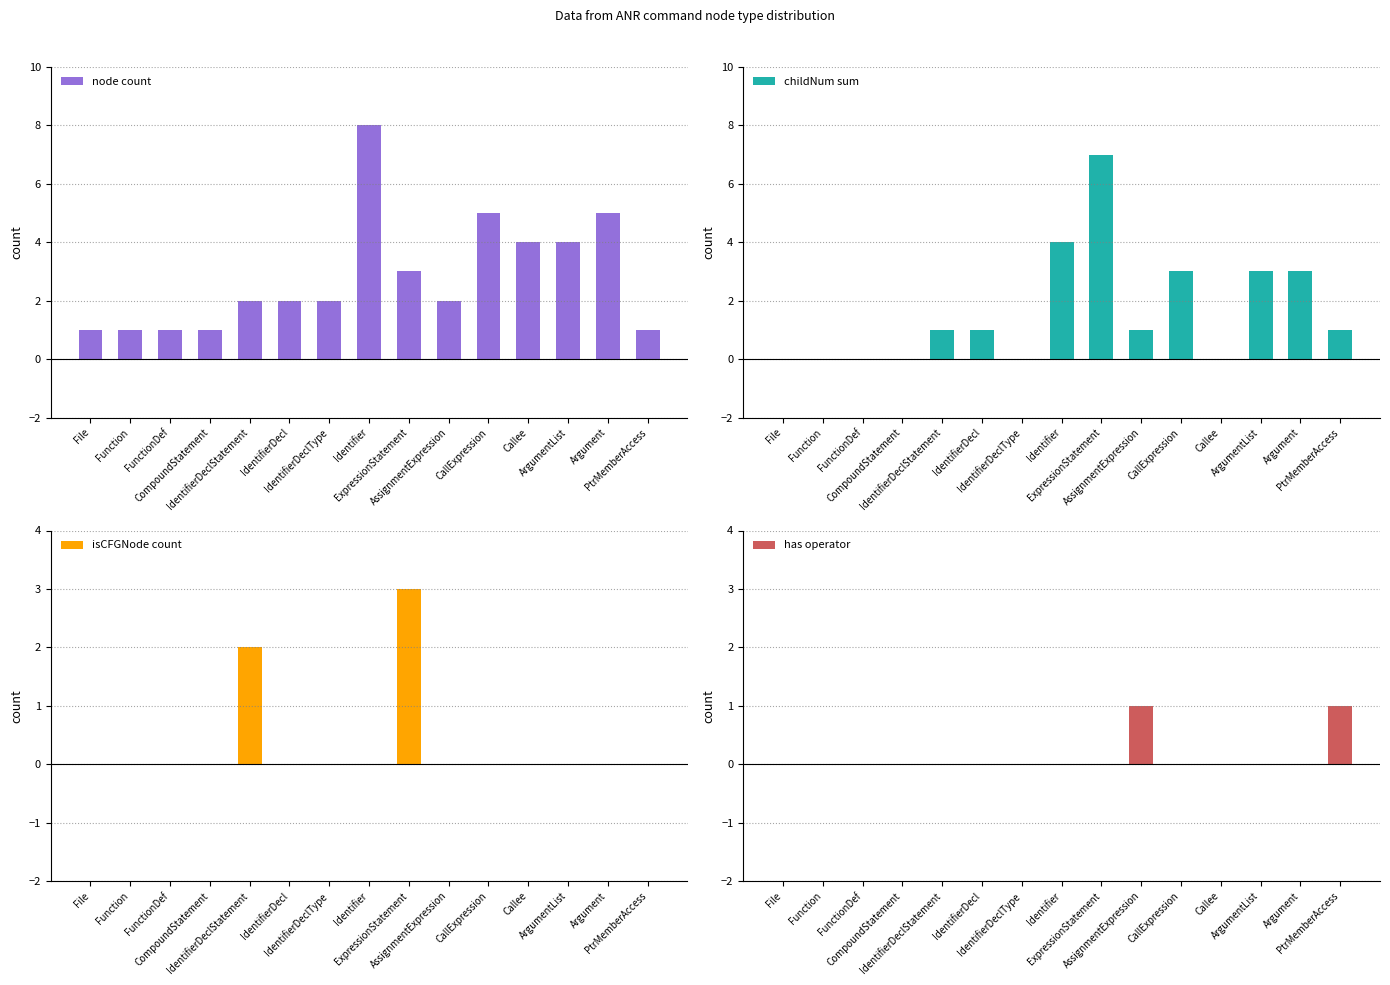

How many node count values are between 1 and 4?

12